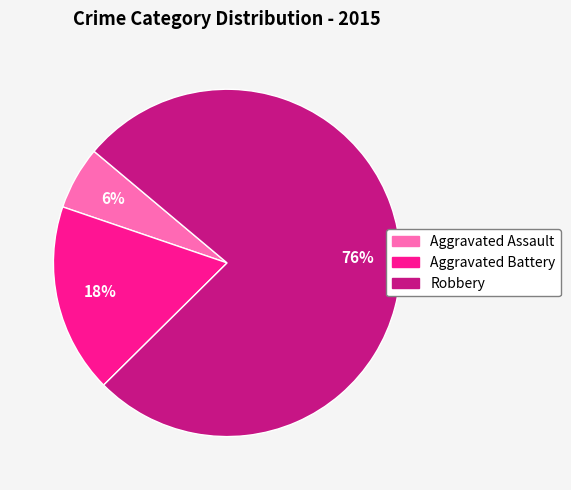

Is it true that Aggravated Battery is 18% of the pie?

True